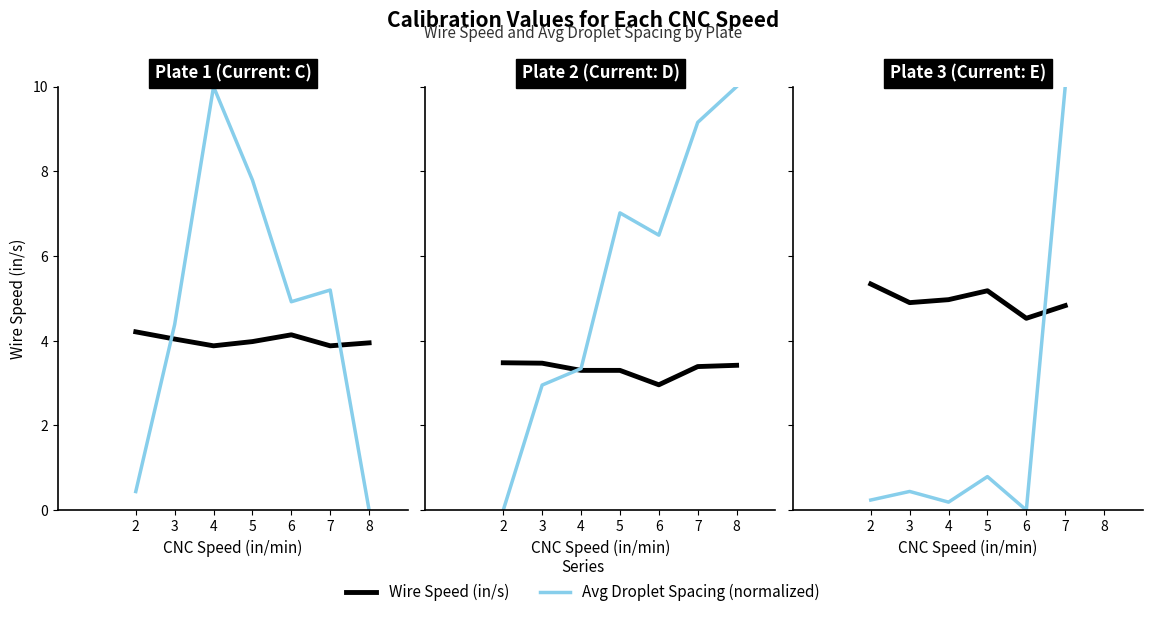

Read the Avg Droplet Spacing value at 5.

0.8